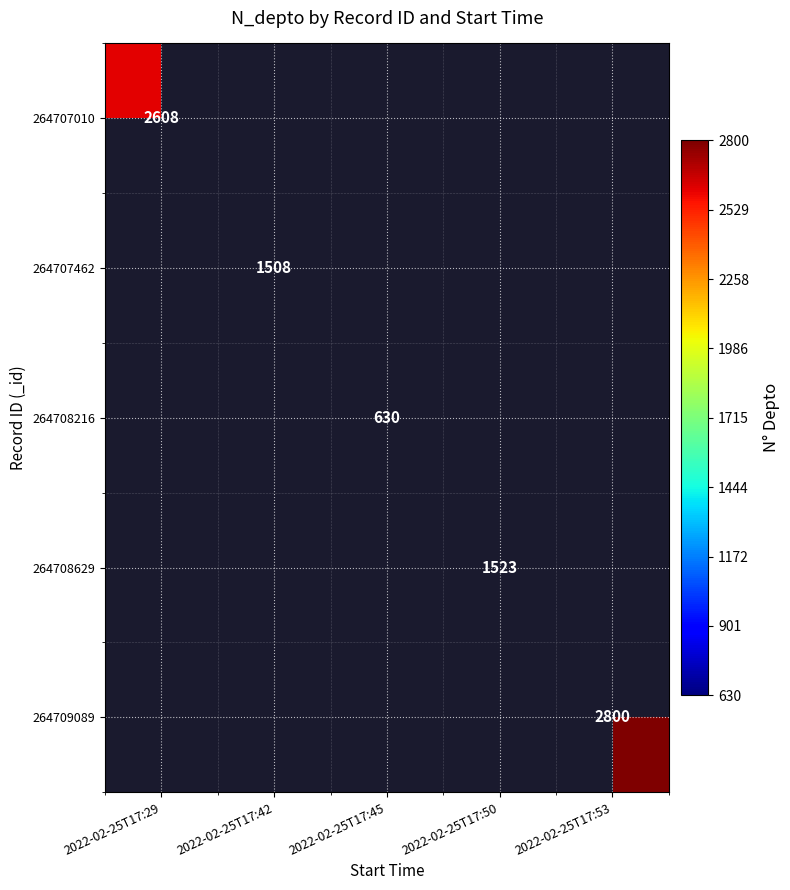

The value of 264708629 at 2022-02-25T17:50 is 1523. True or false?

True